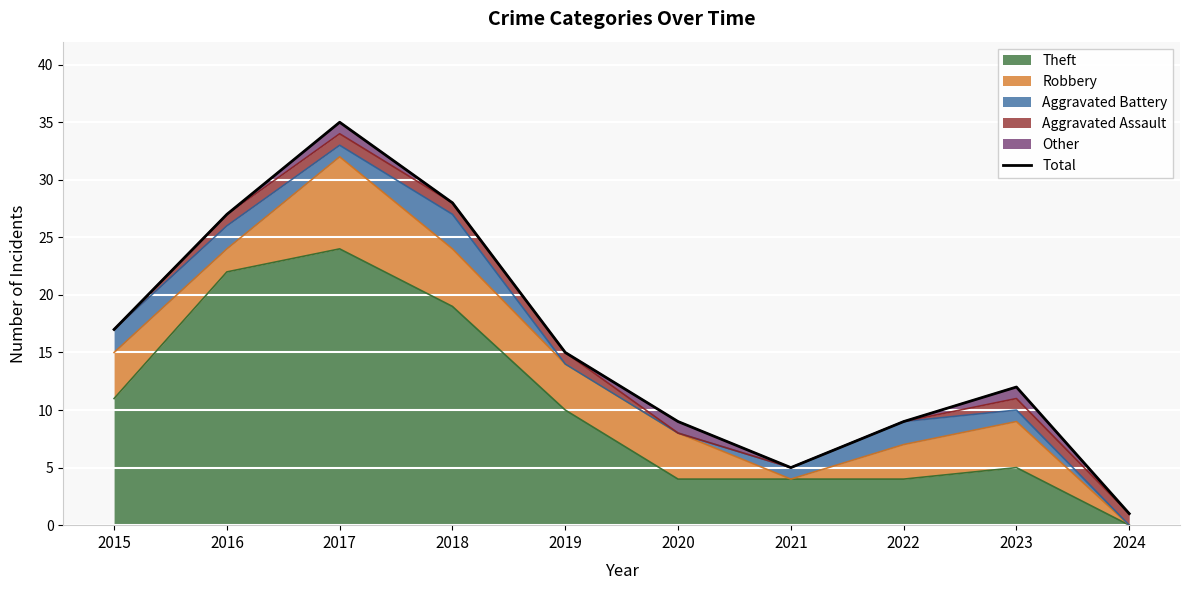

Does the chart display data point markers on the line(s)?

No